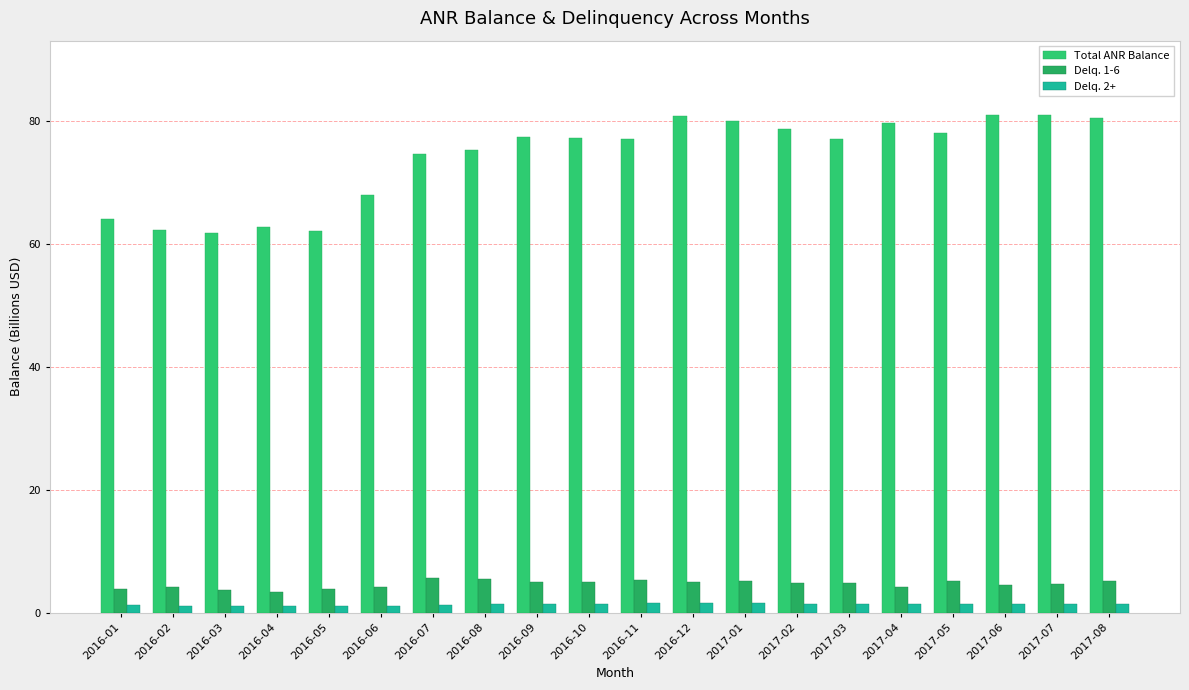

What position from the left is 2016-11?

11